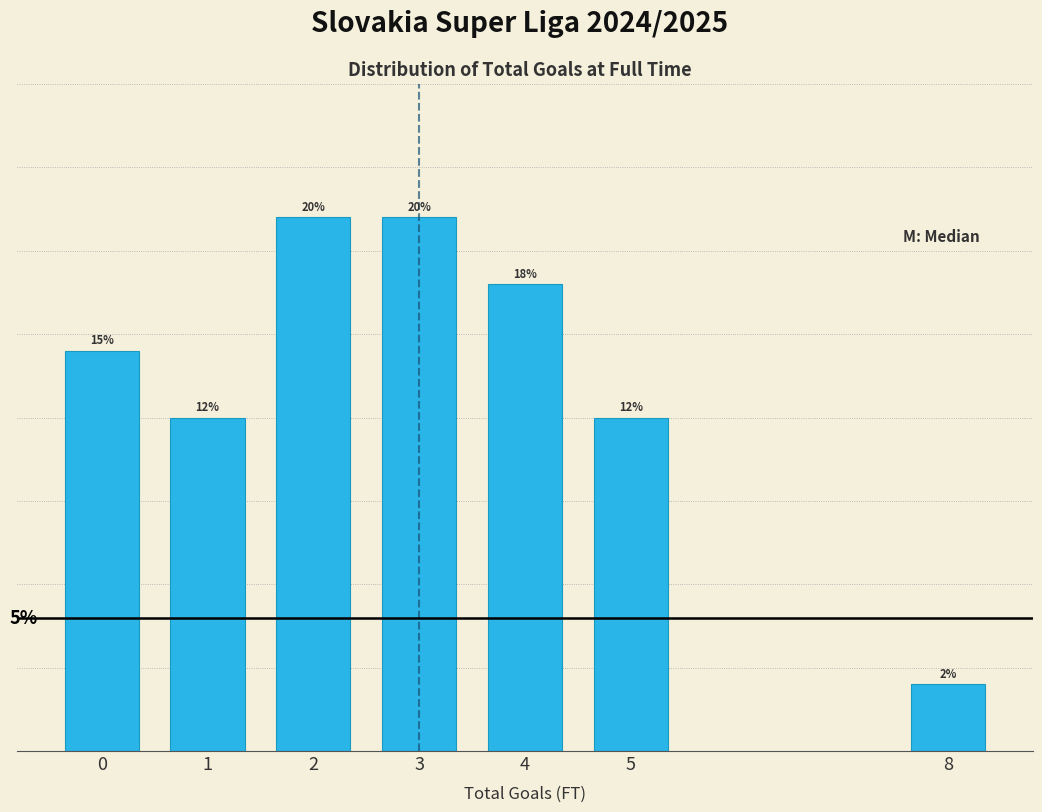

Does the chart contain any negative values?

No